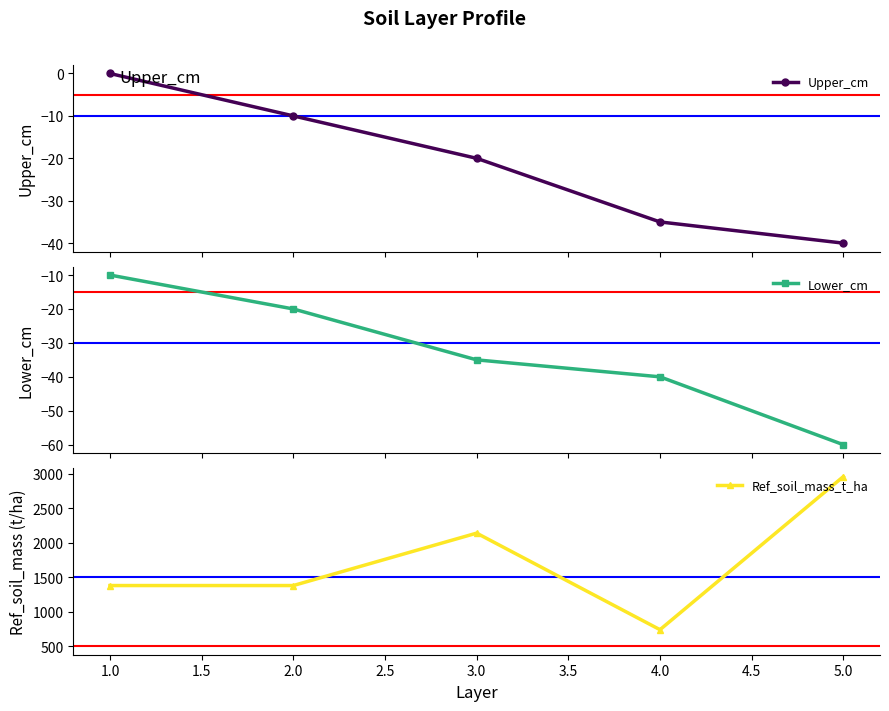

List the series in order of their peak value, lowest first.

Lower_cm, Upper_cm, Ref_soil_mass_t_ha